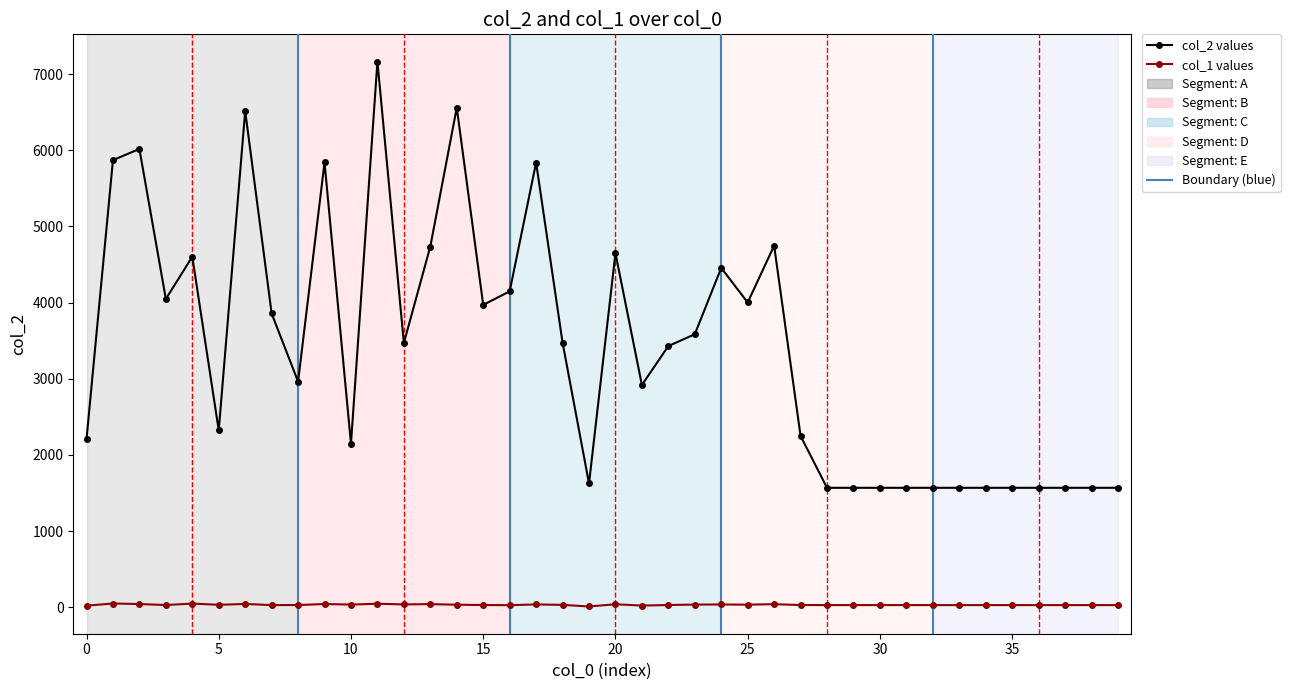

What is the maximum value shown in the chart?

7164